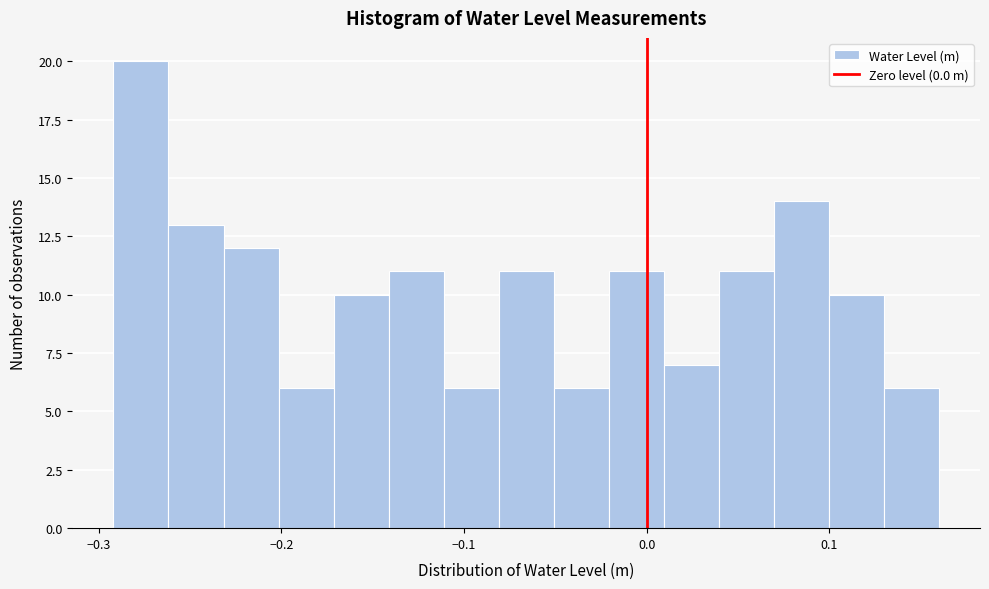

Around what value on the x-axis is the tallest bar? Give the approximate position of its centre, as read against the axis.

-0.28